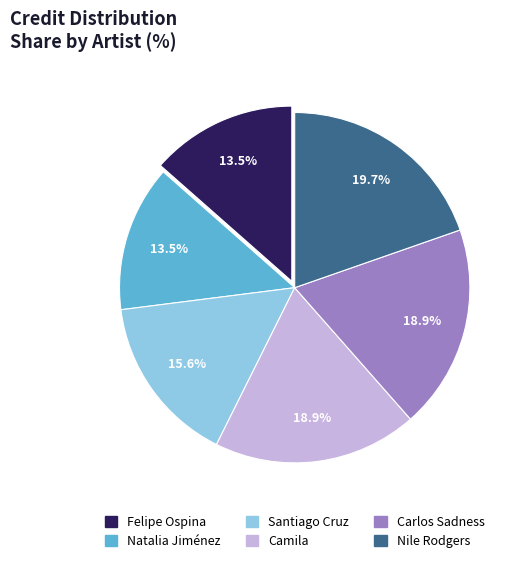

Combined, what portion of the pie is Felipe Ospina and Carlos Sadness?

32.4%